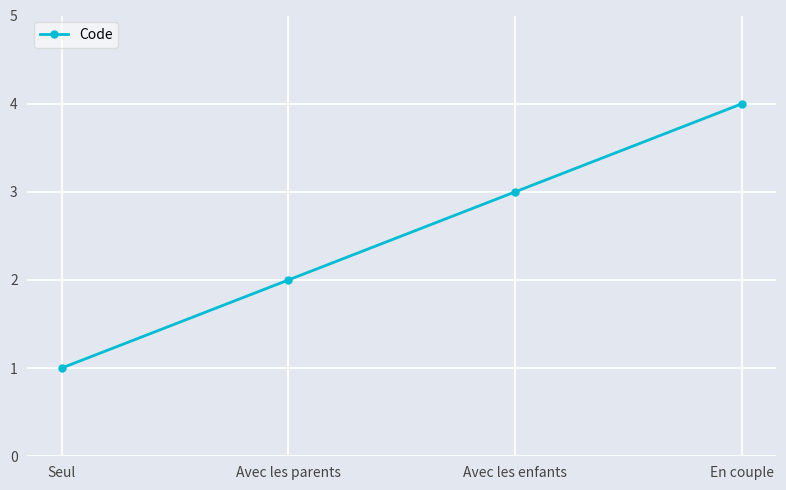

What is the value of the 4th point from the left?

4